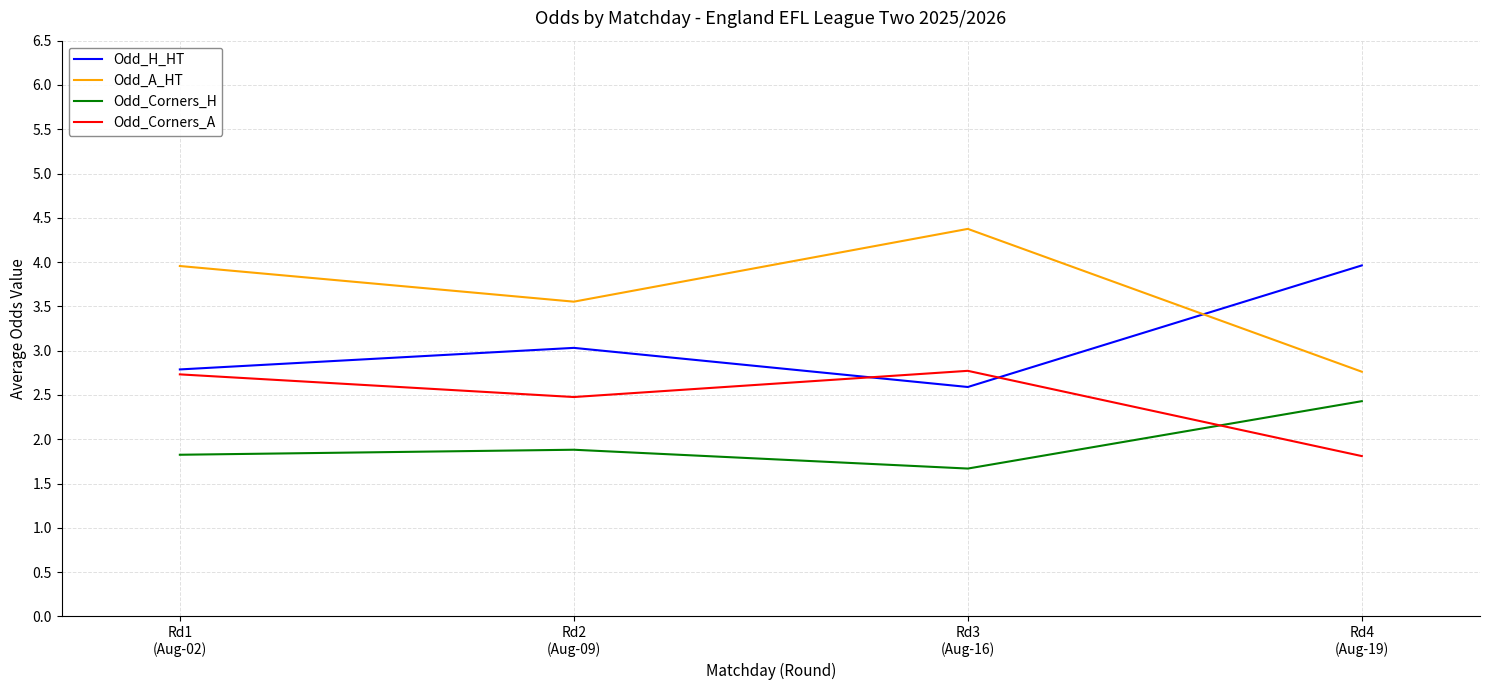

The Odd_Corners_A series shows 0.7 at Rd4
(Aug-19). True or false?

False